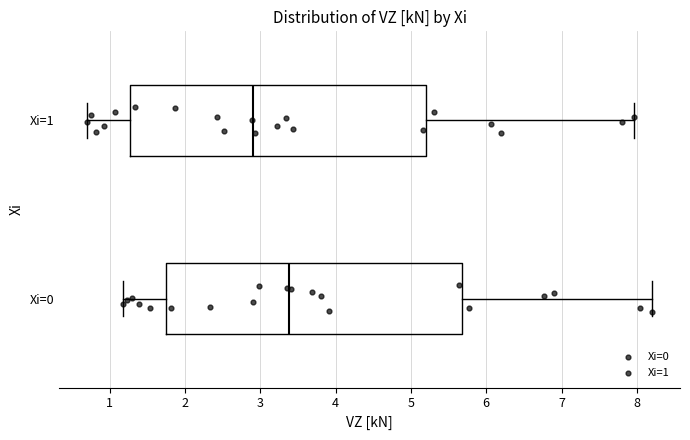

Where does the right whisker of the box for Xi=0 end on the x-axis? The values are not printed on the chart, so give them approximately, as read against the axis.

8.2